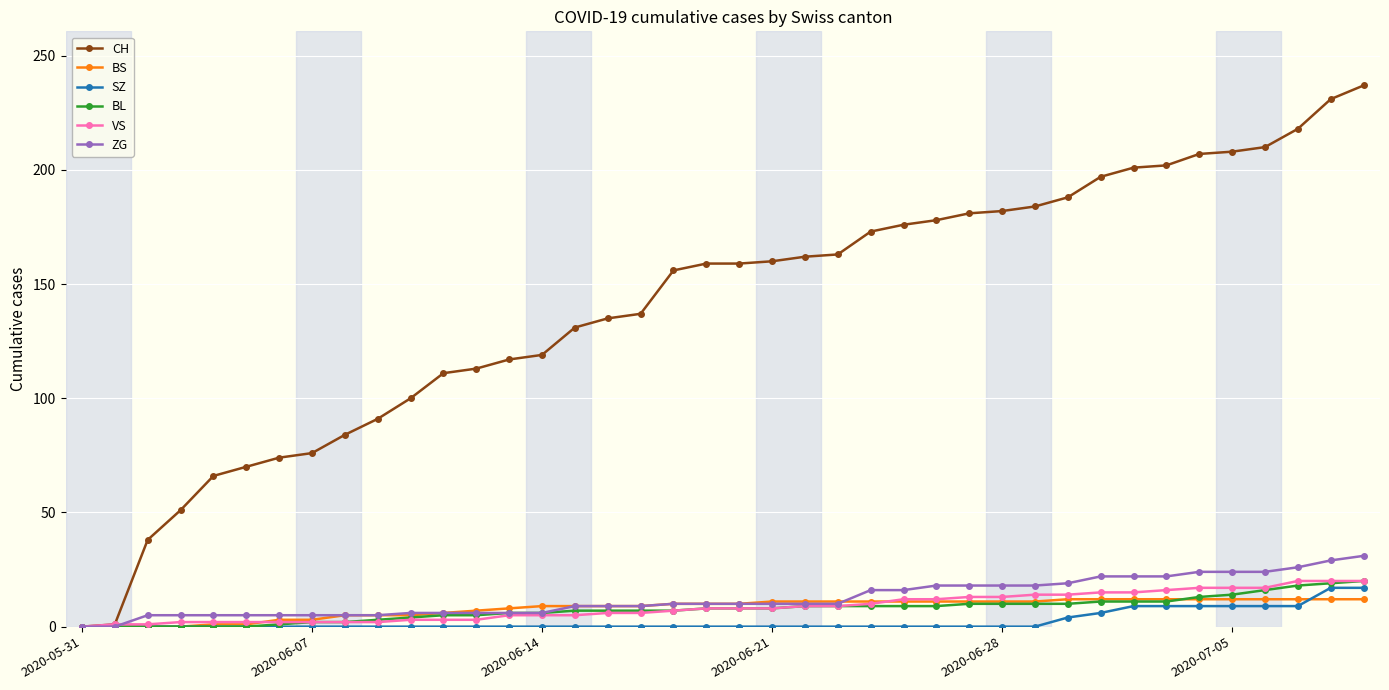

Which series has the widest spread of values?

CH